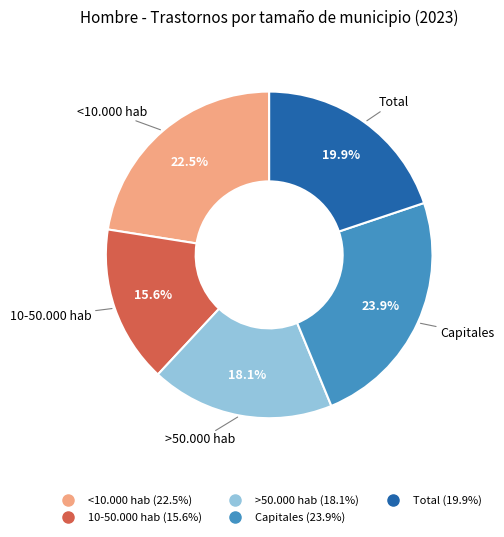

Is there a majority slice in this chart?

No